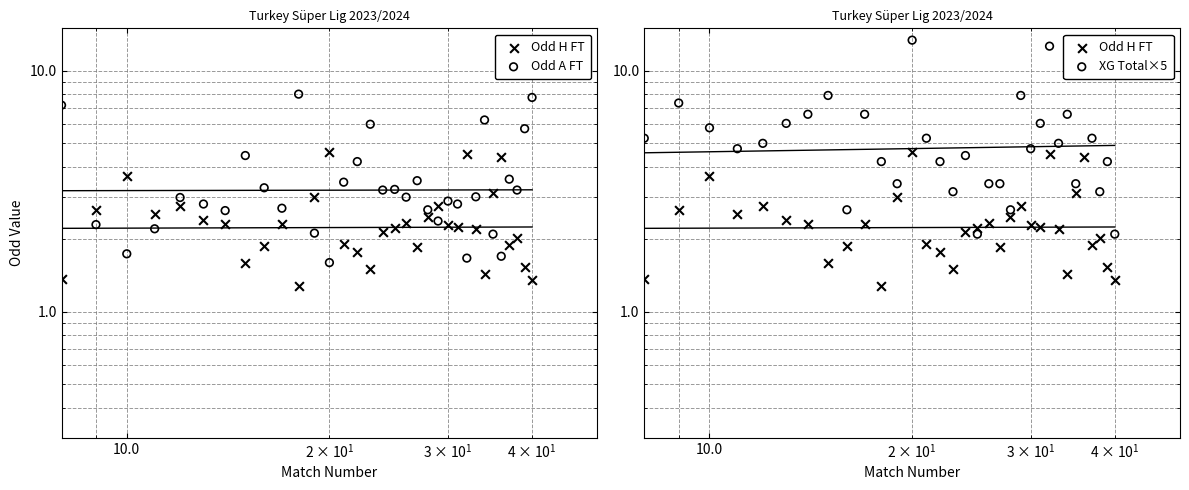

What are all the series names shown in the legend?

Odd H FT, Odd A FT, XG Total×5